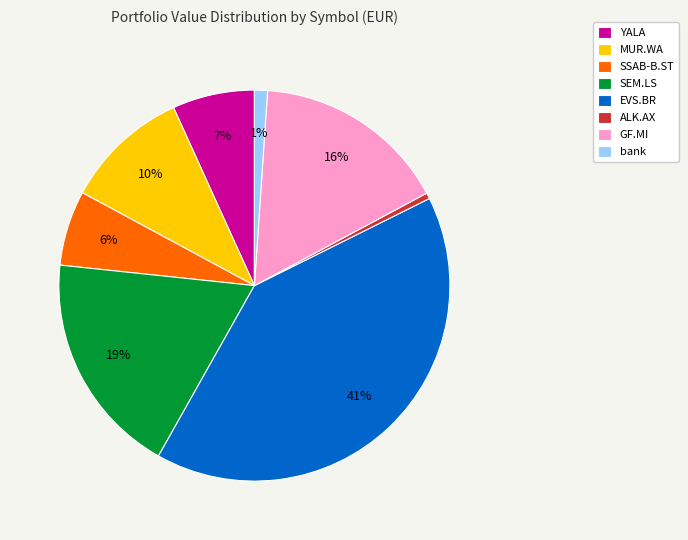

Combined, do SEM.LS and YALA account for over 50%?

No